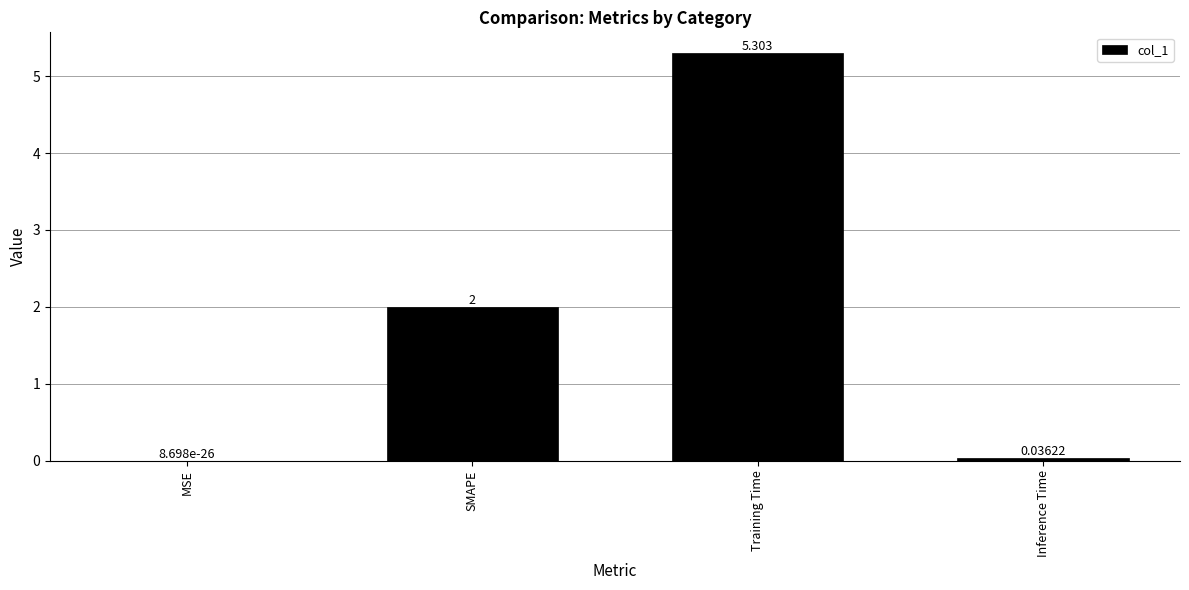

What is the change in value from SMAPE to Inference Time?

-2.0